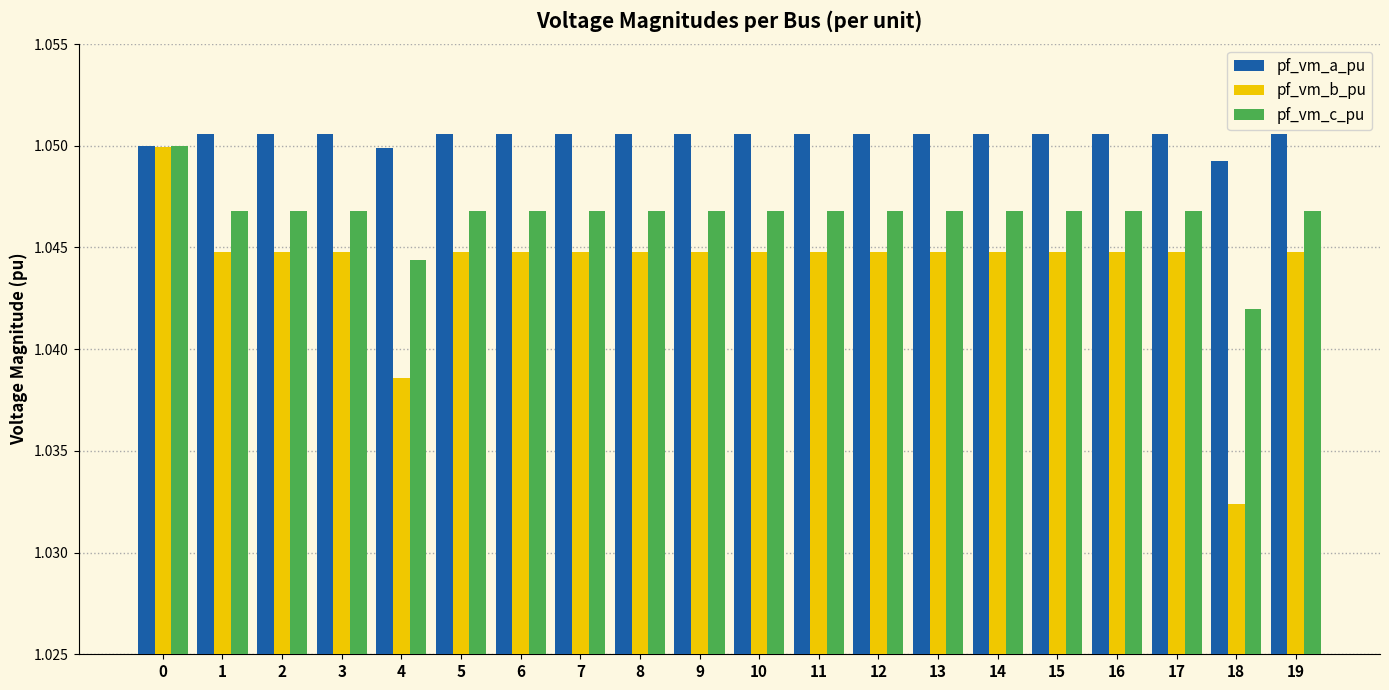

How many bars are there in total?

60